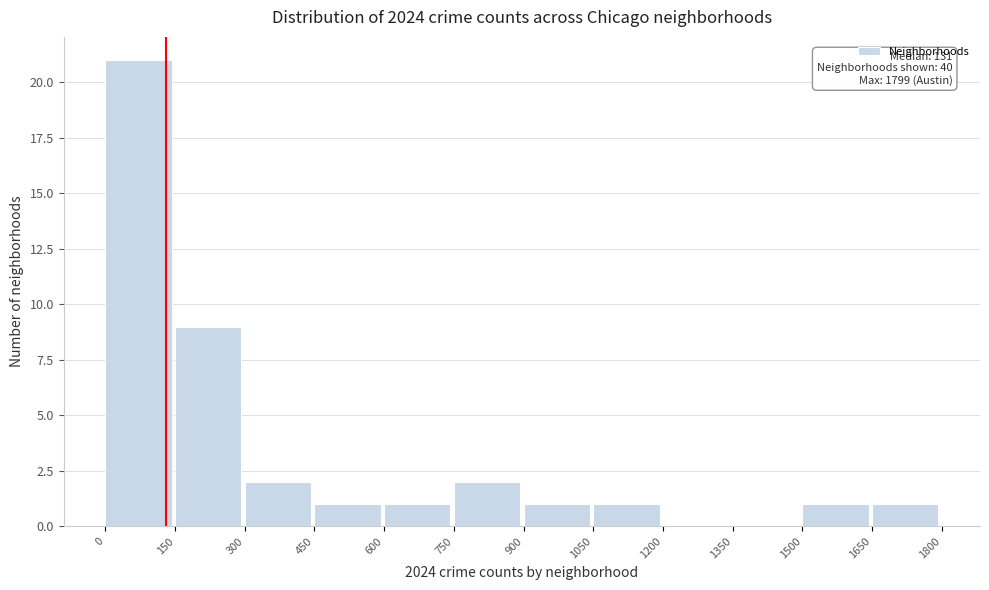

Over which range of the x-axis is the bar tallest?

0 to 150